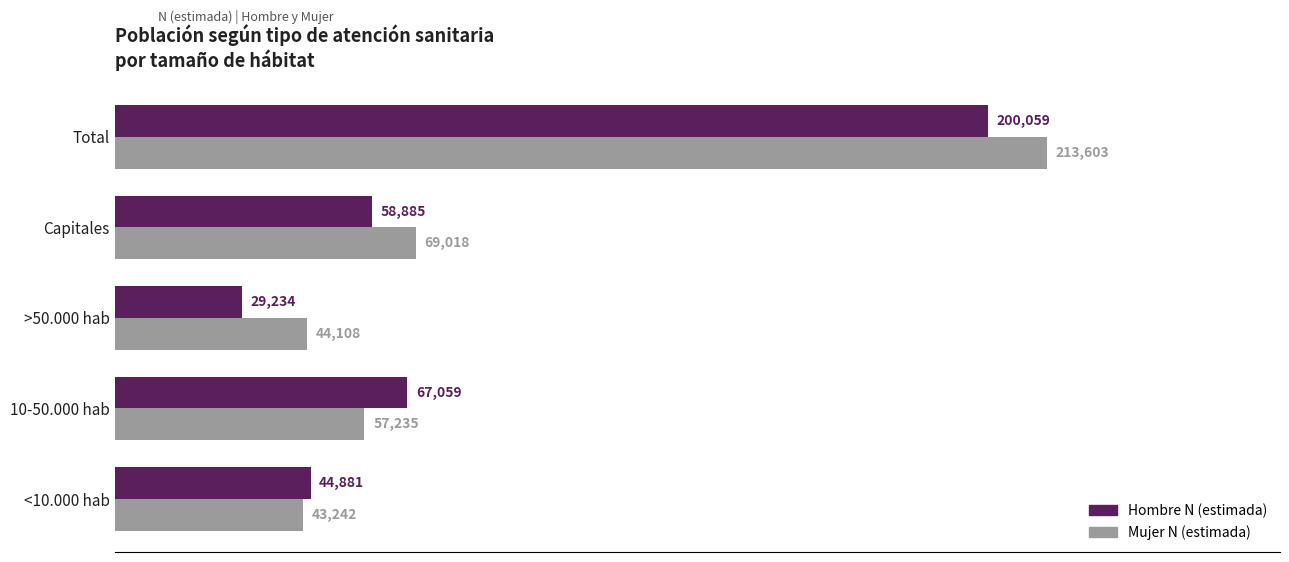

The value of Hombre N (estimada) at <10.000 hab is 66380. True or false?

False